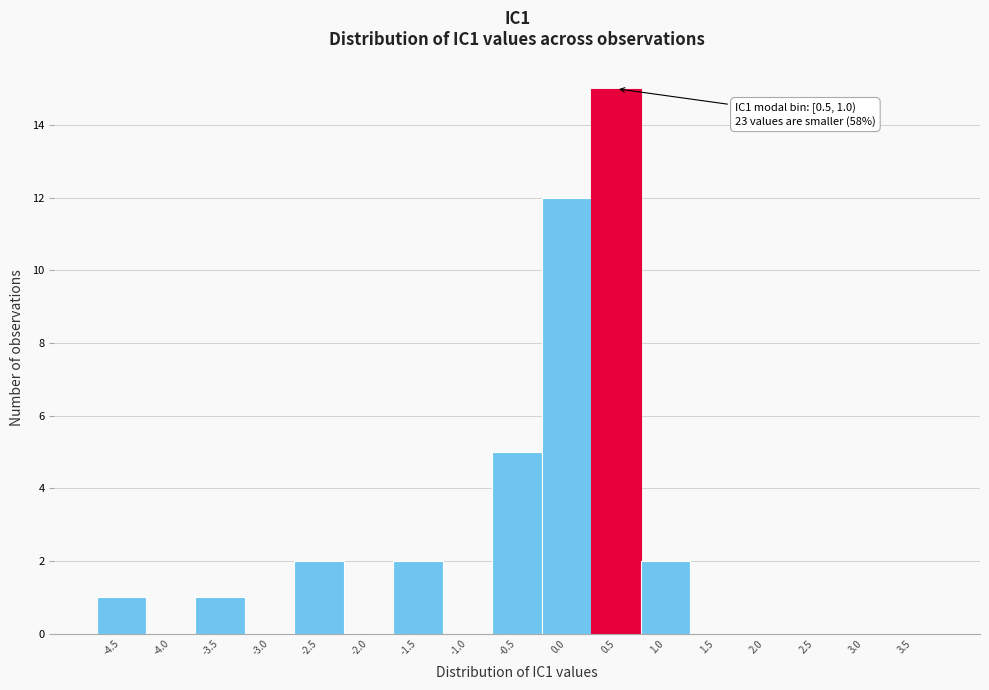

Reading right to left, list all the values displayed in this chart.

3.5=0	3.0=0	2.5=0	2.0=0	1.5=0	1.0=2	0.5=15	0.0=12	-0.5=5	-1.0=0	-1.5=2	-2.0=0	-2.5=2	-3.0=0	-3.5=1	-4.0=0	-4.5=1